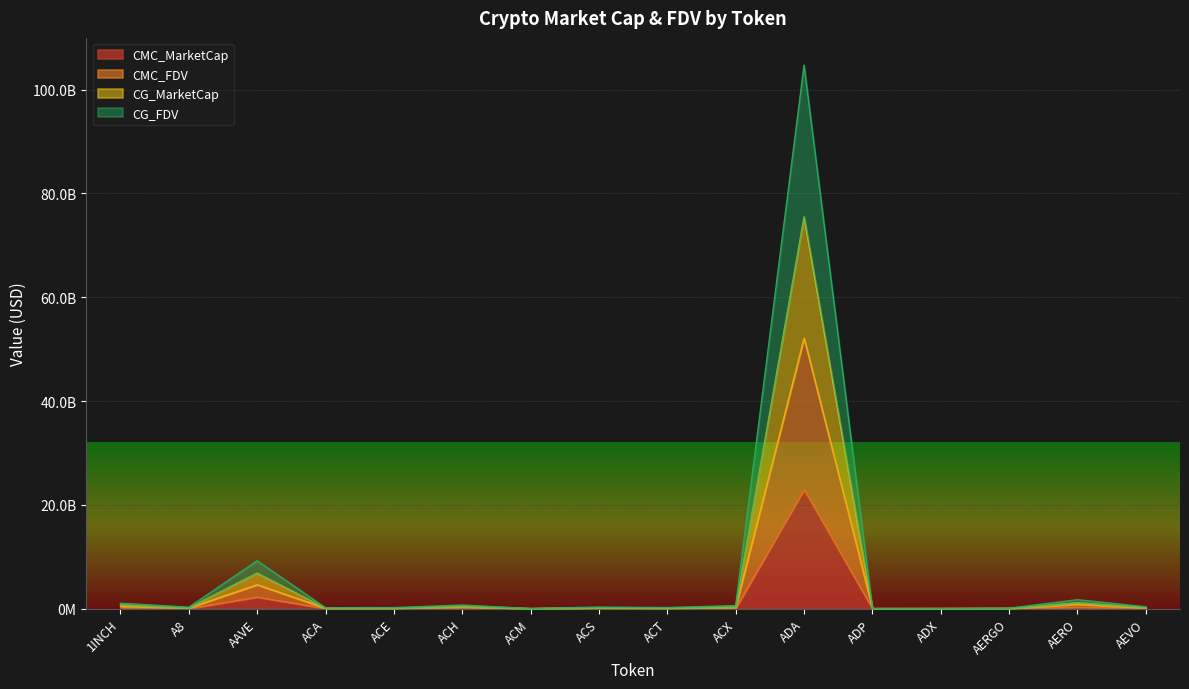

True or false: CG_MarketCap and CG_FDV intersect in this chart.

False